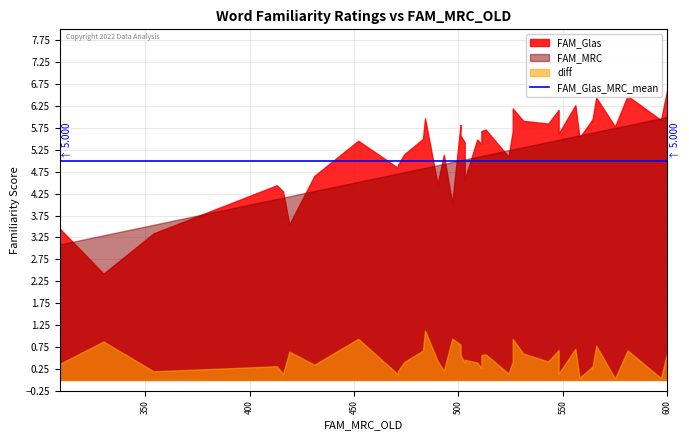

True or false: FAM_MRC and diff intersect in this chart.

False